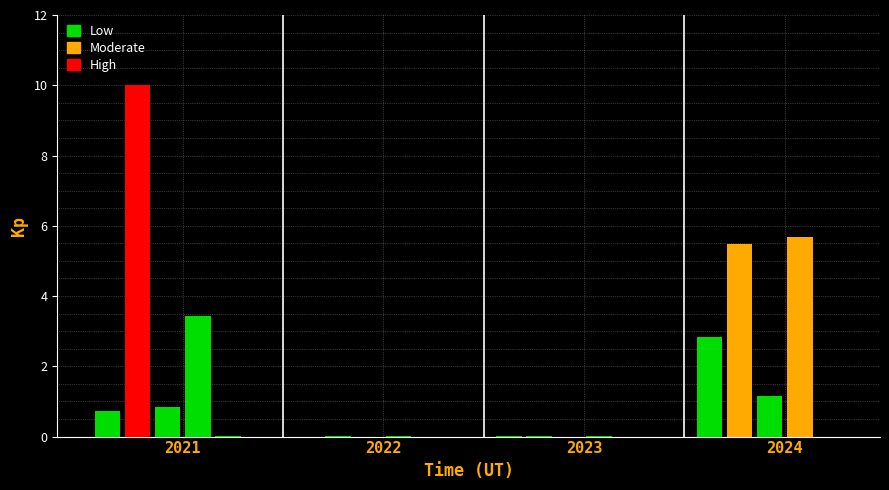

Does the chart contain stacked bars?

No